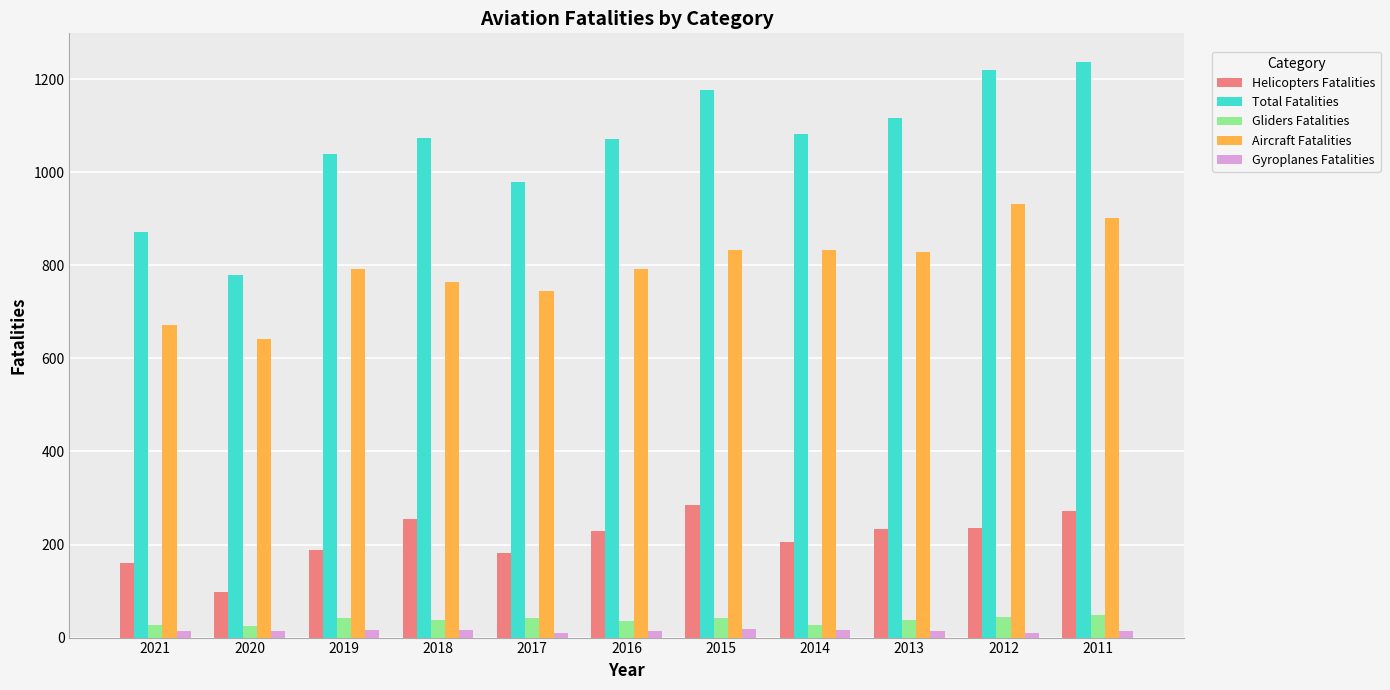

What is the minimum value shown in the chart?

9